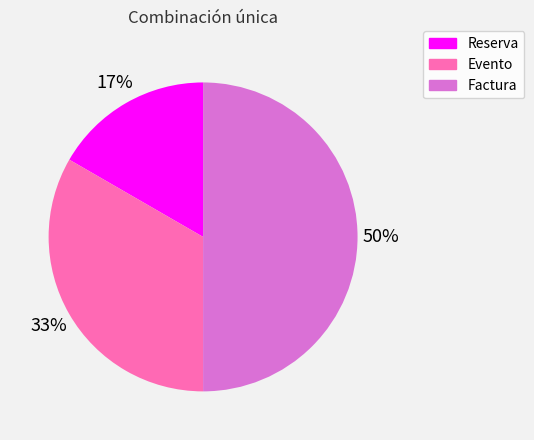

To the nearest percent, what is the difference between the Factura and Evento slice percentages?

17%